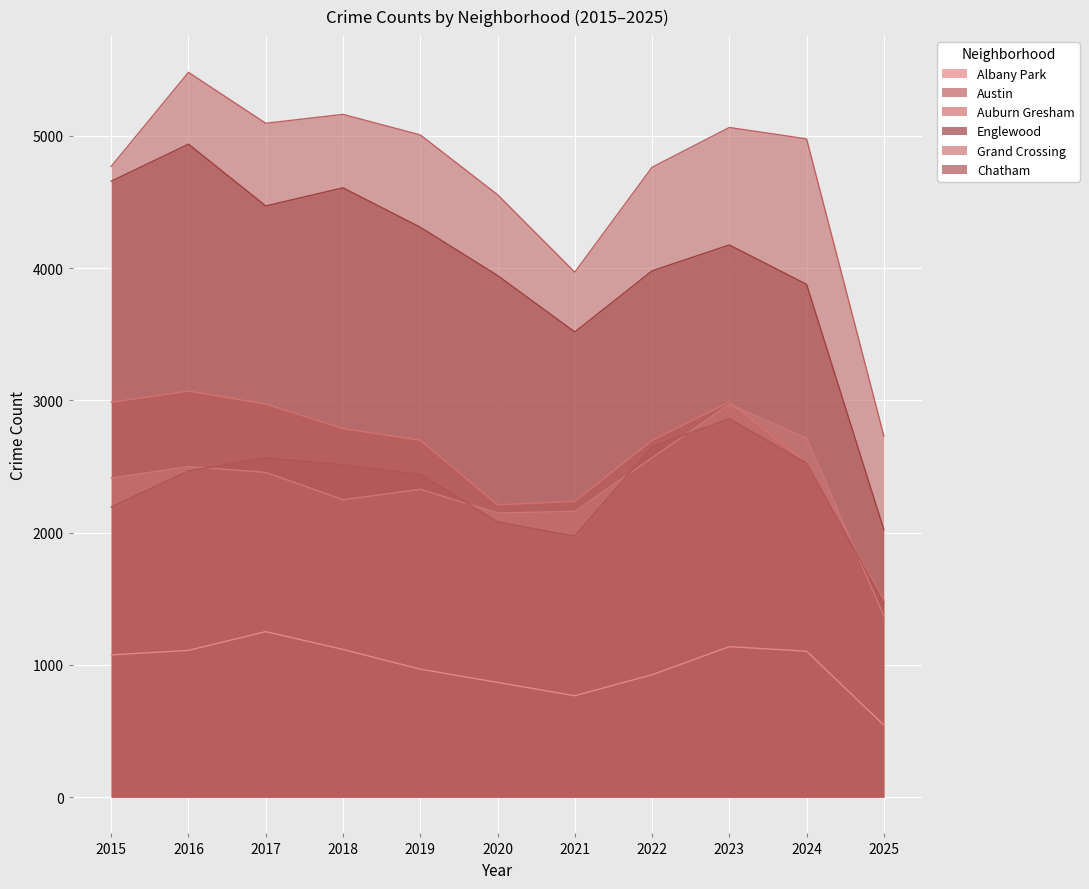

At which category does Albany Park reach its first local peak?

2017